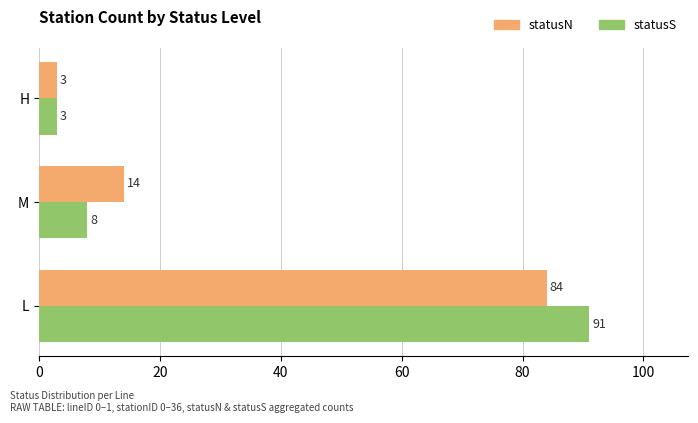

Which series has the widest spread of values?

statusS